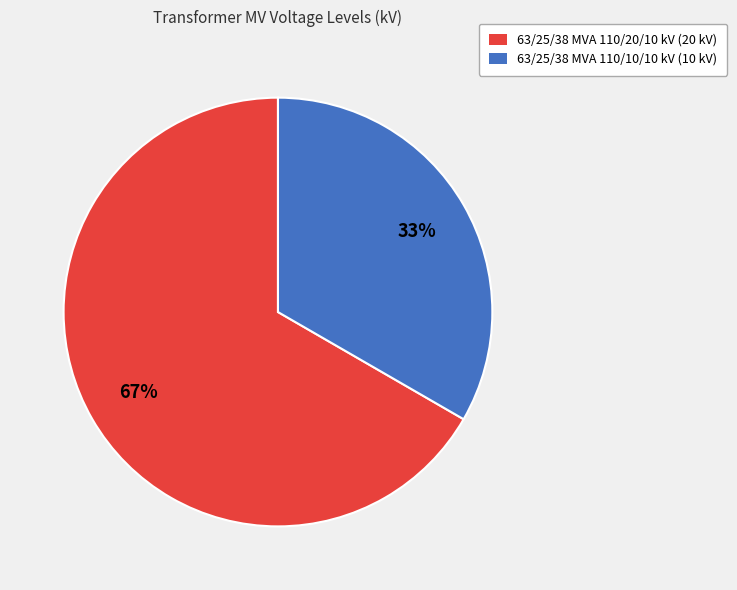

Between 63/25/38 MVA 110/20/10 kV and 63/25/38 MVA 110/10/10 kV, which is larger?

63/25/38 MVA 110/20/10 kV